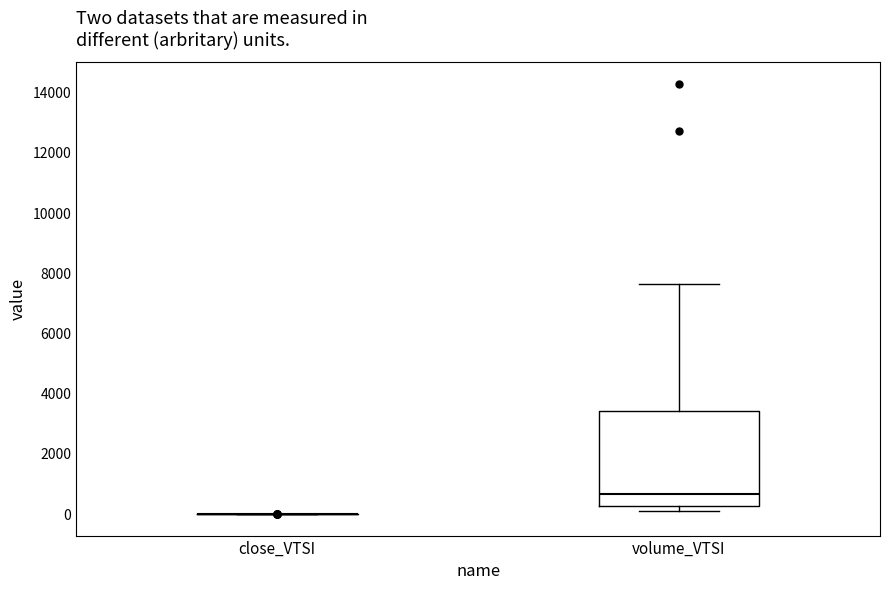

Reading left to right, read every box against the y-axis: the position of its median line, the range the box covers, and the ends of its whiskers. The values are not printed on the chart, so give them approximately, as read against the axis.

close_VTSI: box collapsed to a line at 0, whiskers 0 to 0
volume_VTSI: median 600, box 200 to 3400, whiskers 200 (just below the box's lower edge) to 7600